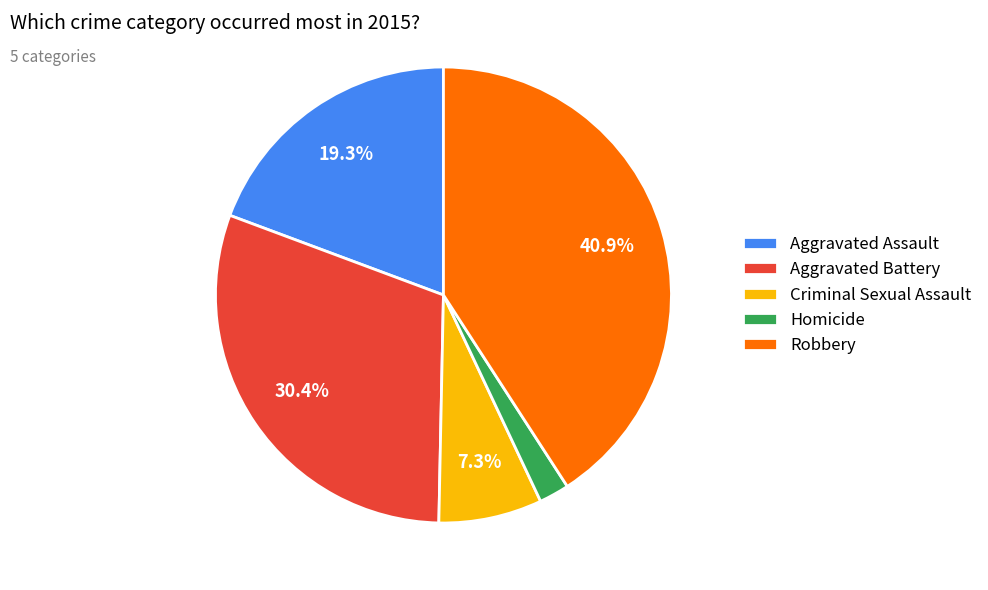

To the nearest percent, what is the combined percentage of Aggravated Battery and Criminal Sexual Assault?

38%